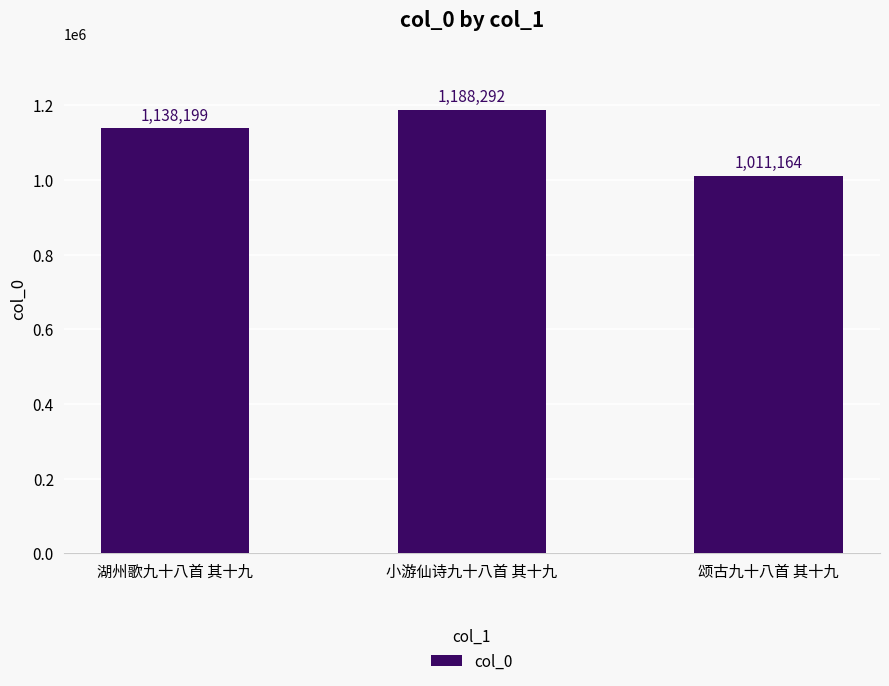

Reading right to left, extract all data points from this chart.

颂古九十八首 其十九=1011164	小游仙诗九十八首 其十九=1188292	湖州歌九十八首 其十九=1138199